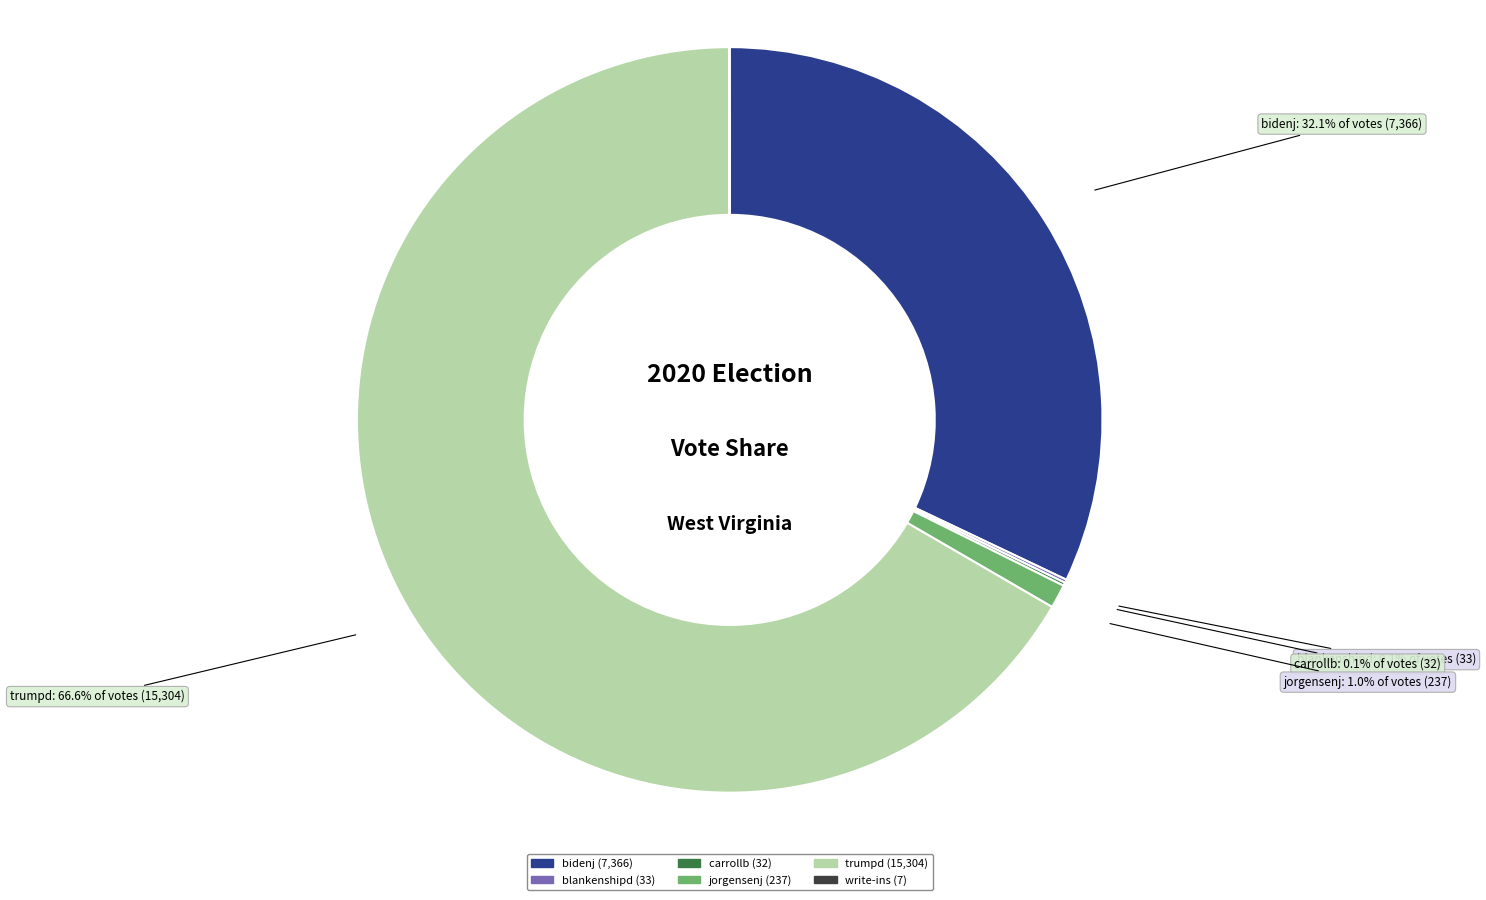

Which slice is the largest?

trumpd